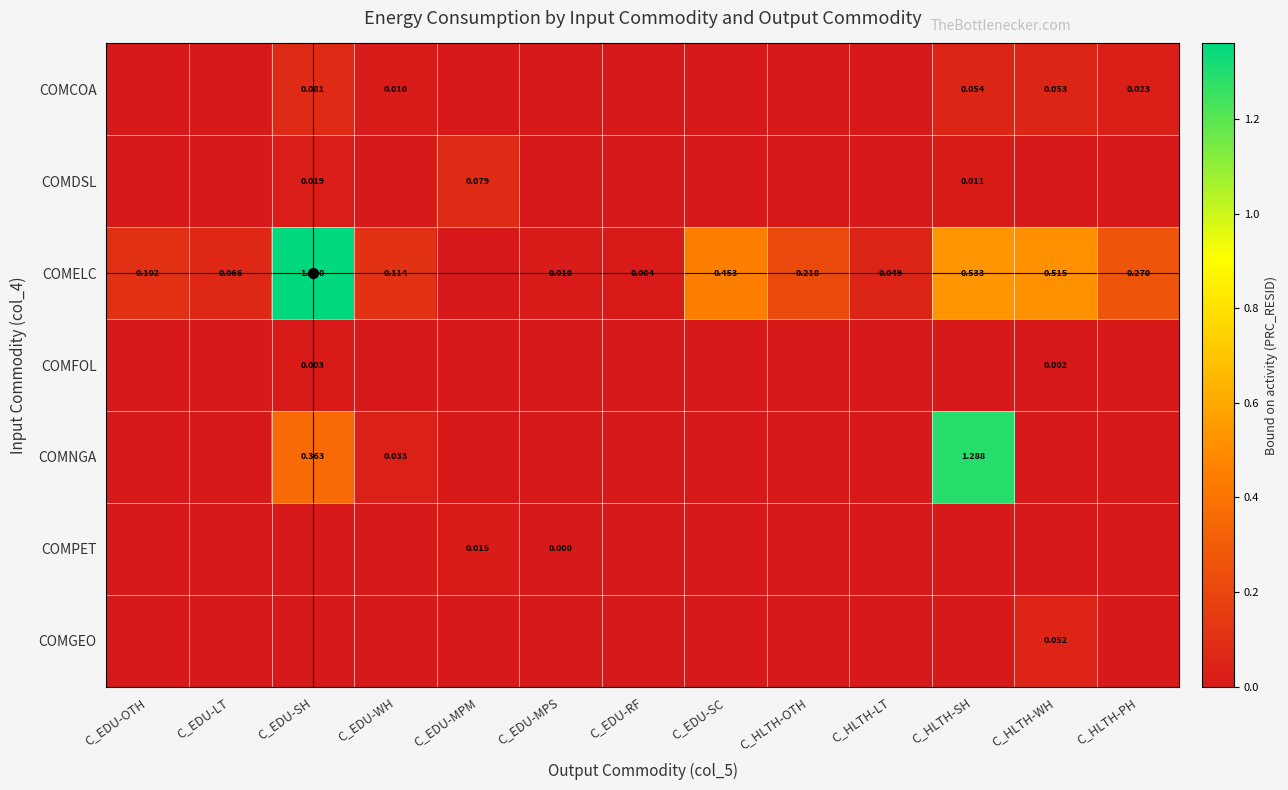

Which series has the largest range (max minus min)?

COMELC